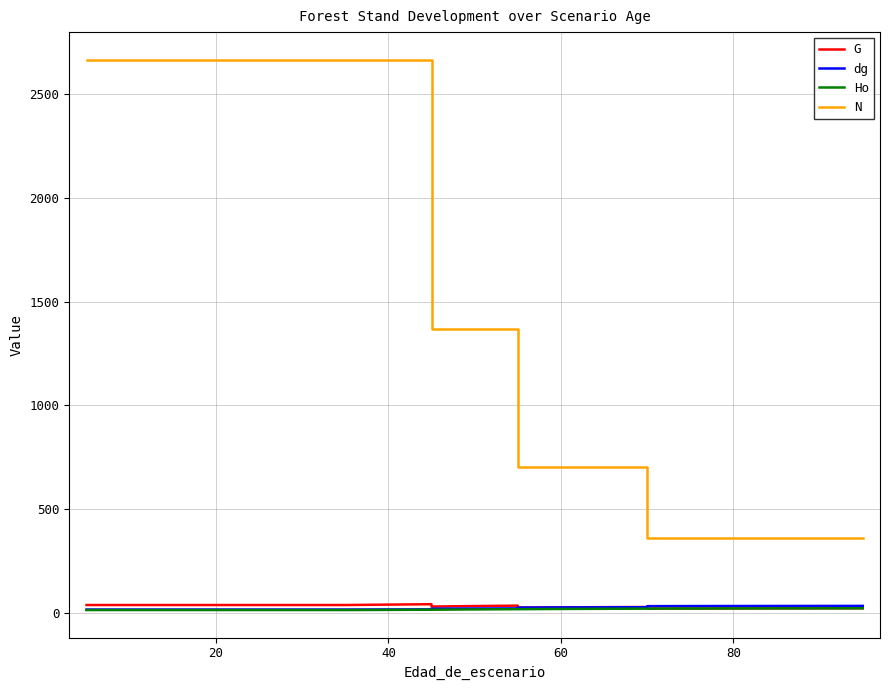

What is the average value of the G series?

30.4